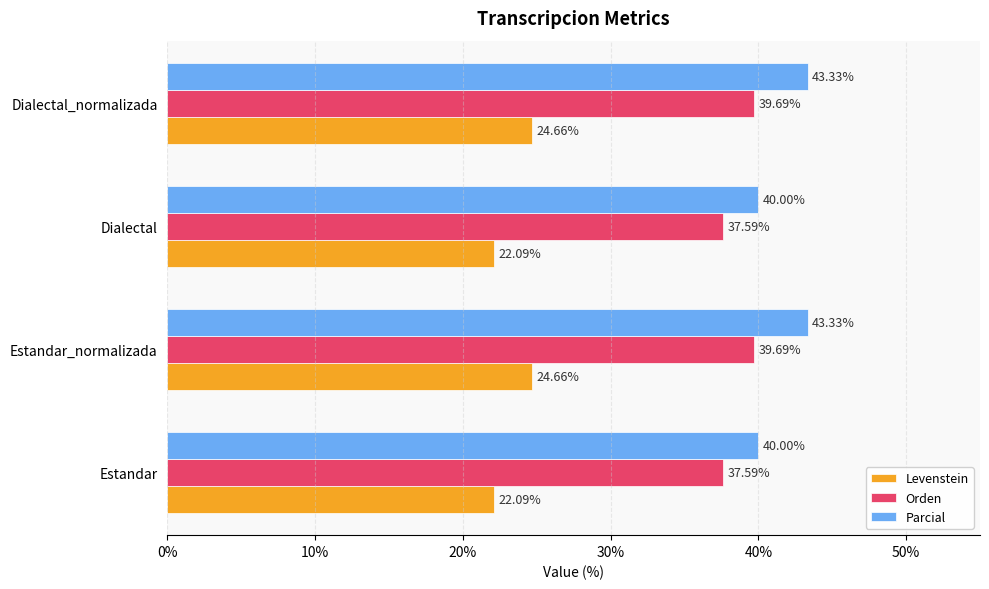

Between Estandar and Dialectal_normalizada, which series saw the biggest shift?

Parcial